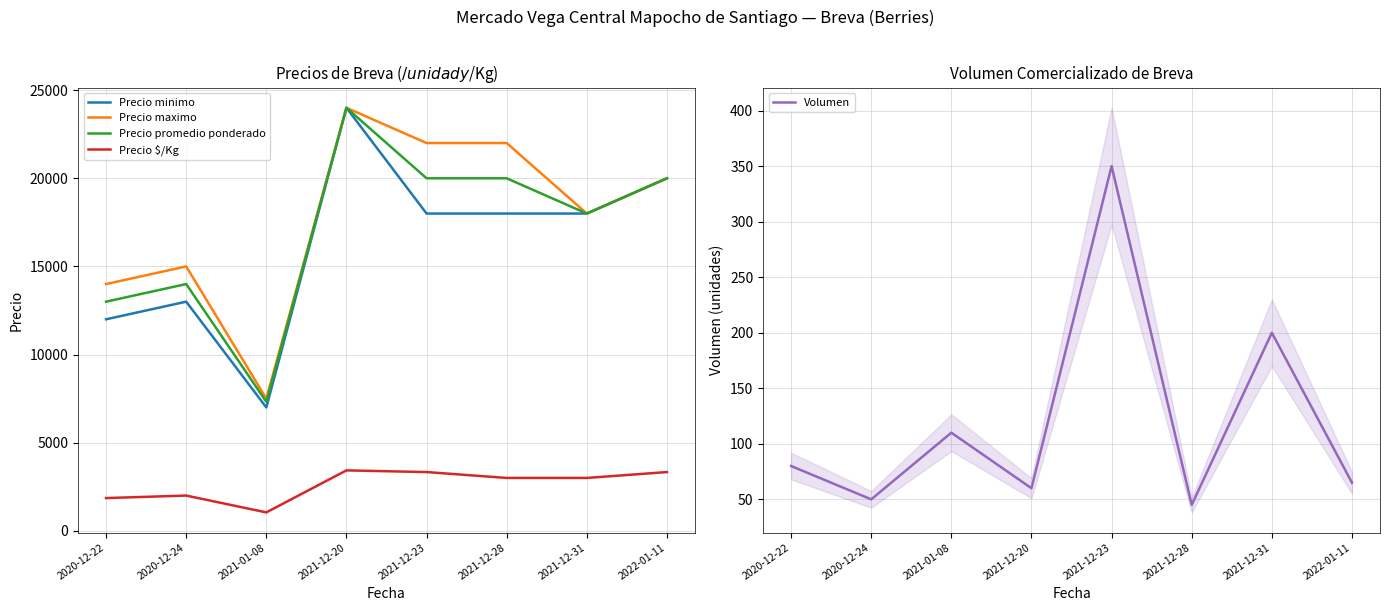

What is the sum of all Precio maximo values?

142500